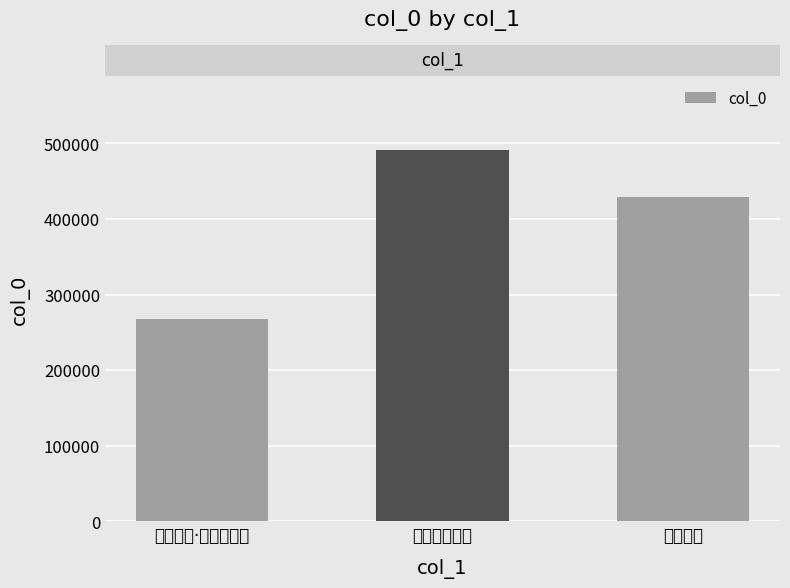

True or false: the data shows 491185 at 雨后中庭夜坐.

True